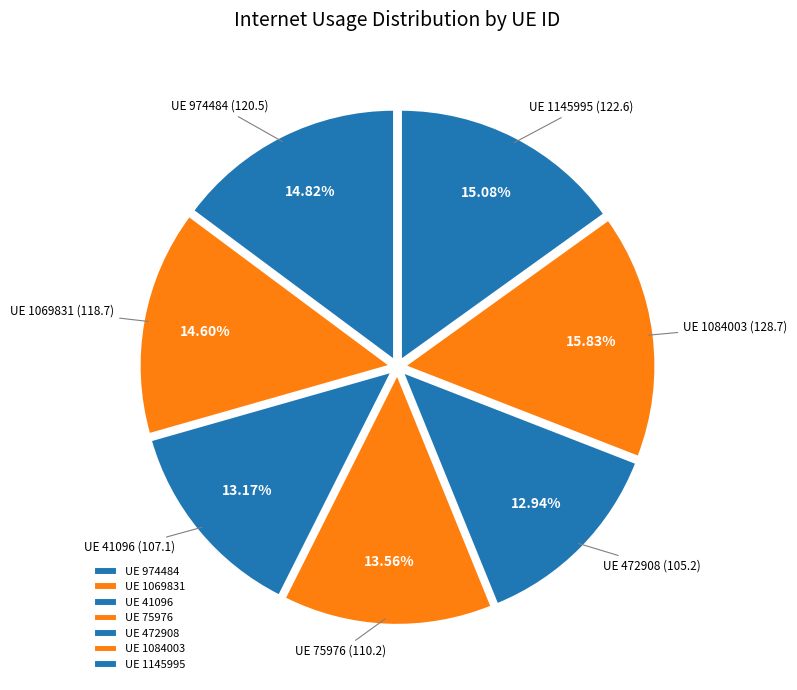

Does any single category account for the majority?

No